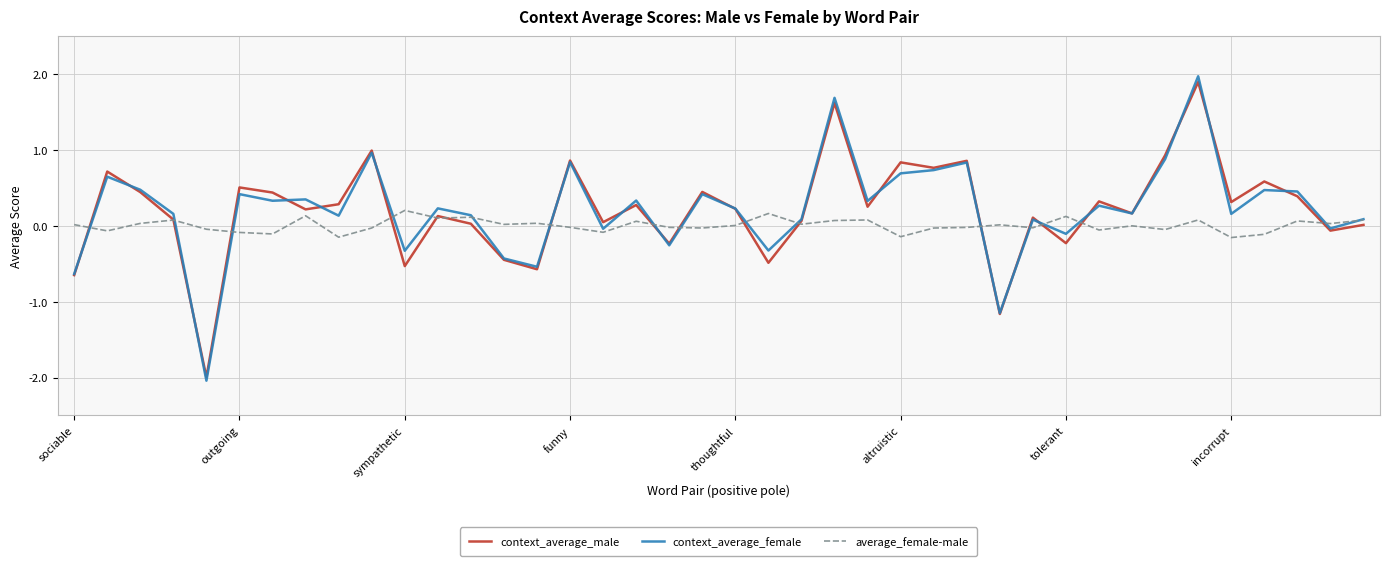

Which series has the largest range (max minus min)?

context_average_female